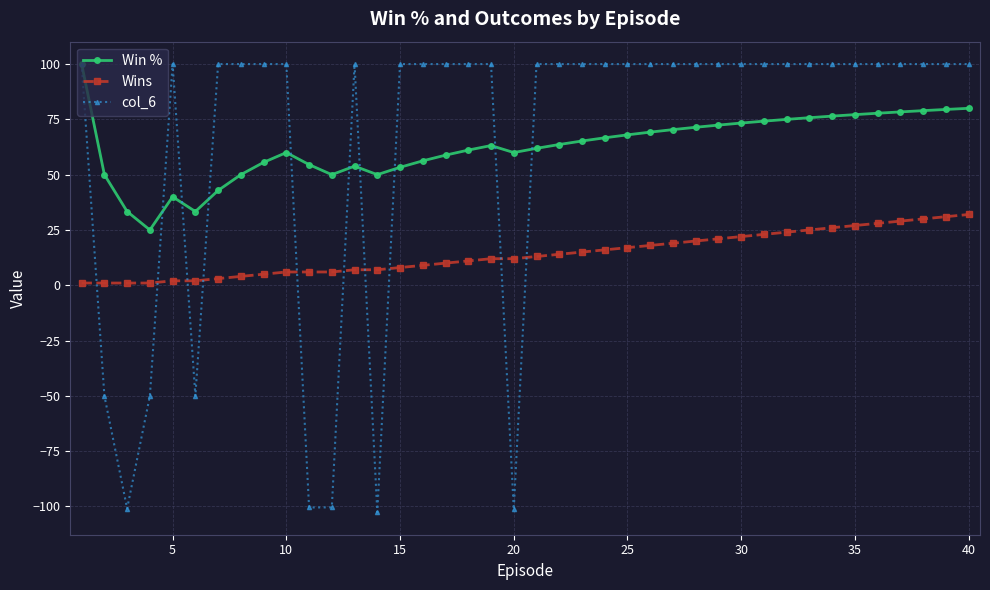

True or false: Win % and Wins intersect in this chart.

False